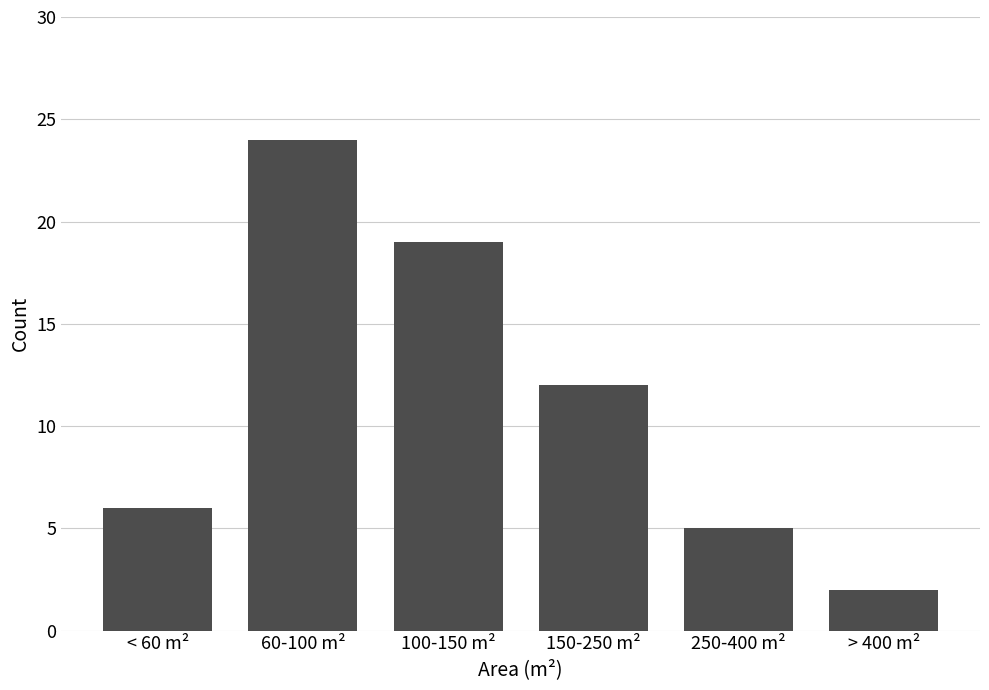

Reading left to right, list all the values displayed in this chart.

6	24	19	12	5	2